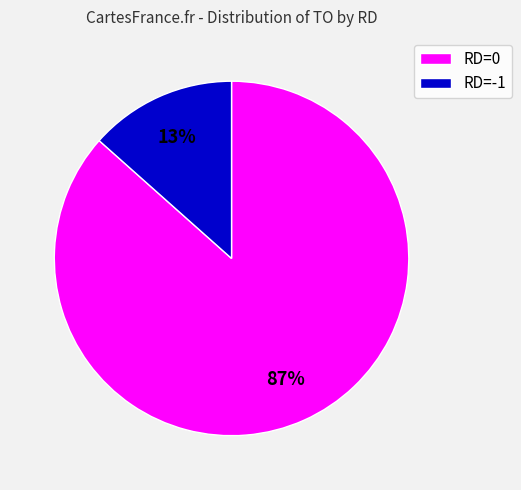

True or false: RD=0 accounts for 87% of the total.

True